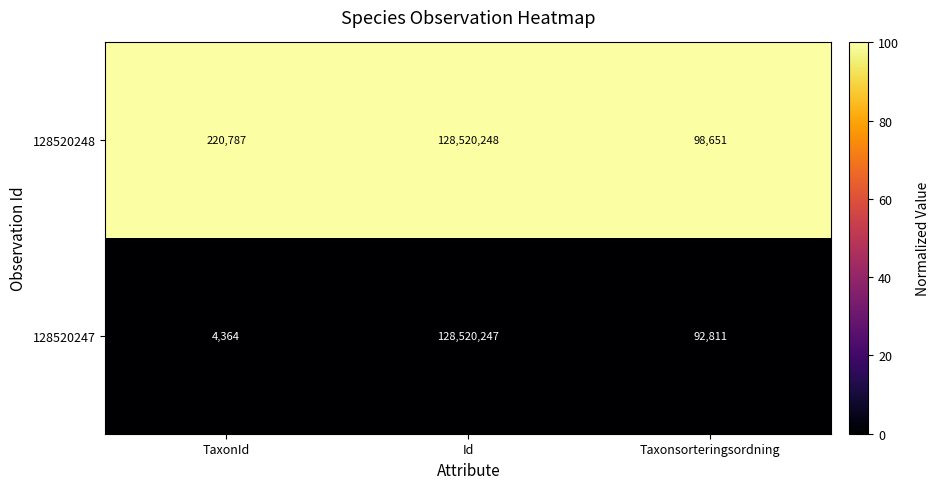

What is the total value across all series at TaxonId?

225151